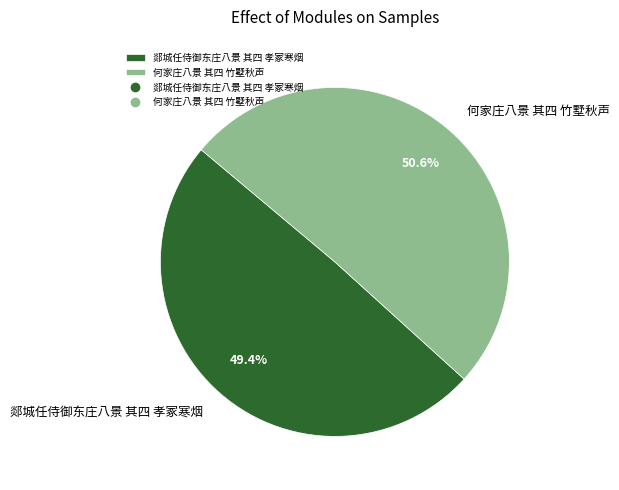

Rank the categories by value from highest to lowest.

何家庄八景 其四 竹墅秋声, 郯城任侍御东庄八景 其四 孝冢寒烟